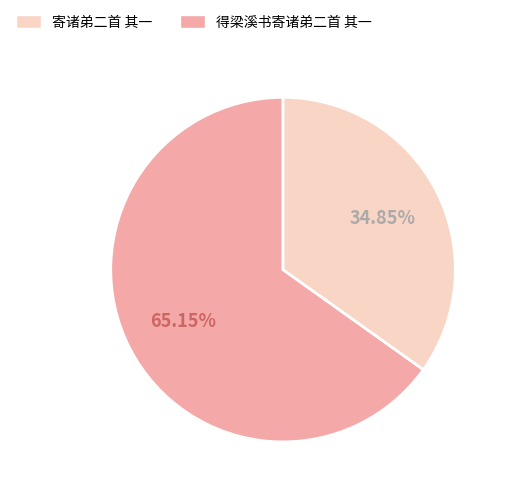

Is there a majority slice in this chart?

Yes